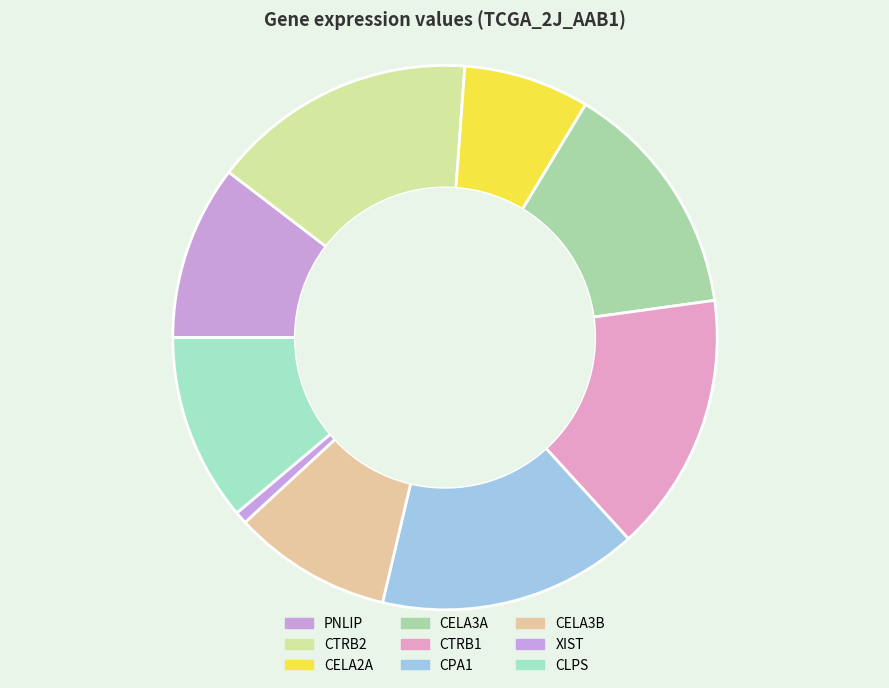

Between CELA3A and CLPS, which is larger?

CELA3A